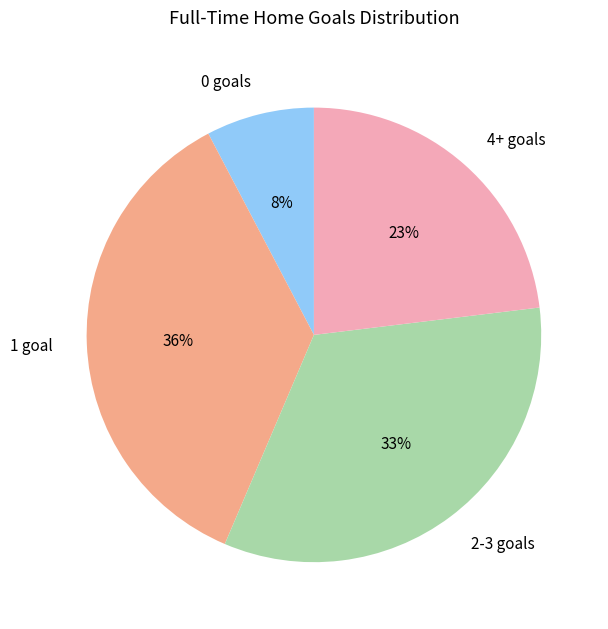

How many segments does this pie chart have?

4